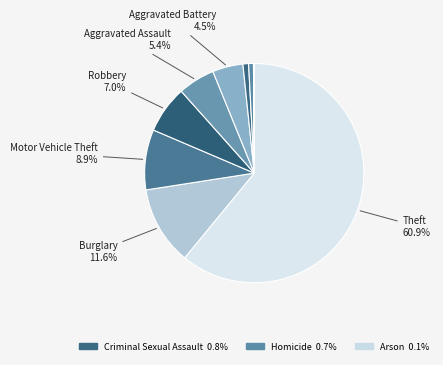

Which category has the biggest portion of the pie?

Theft